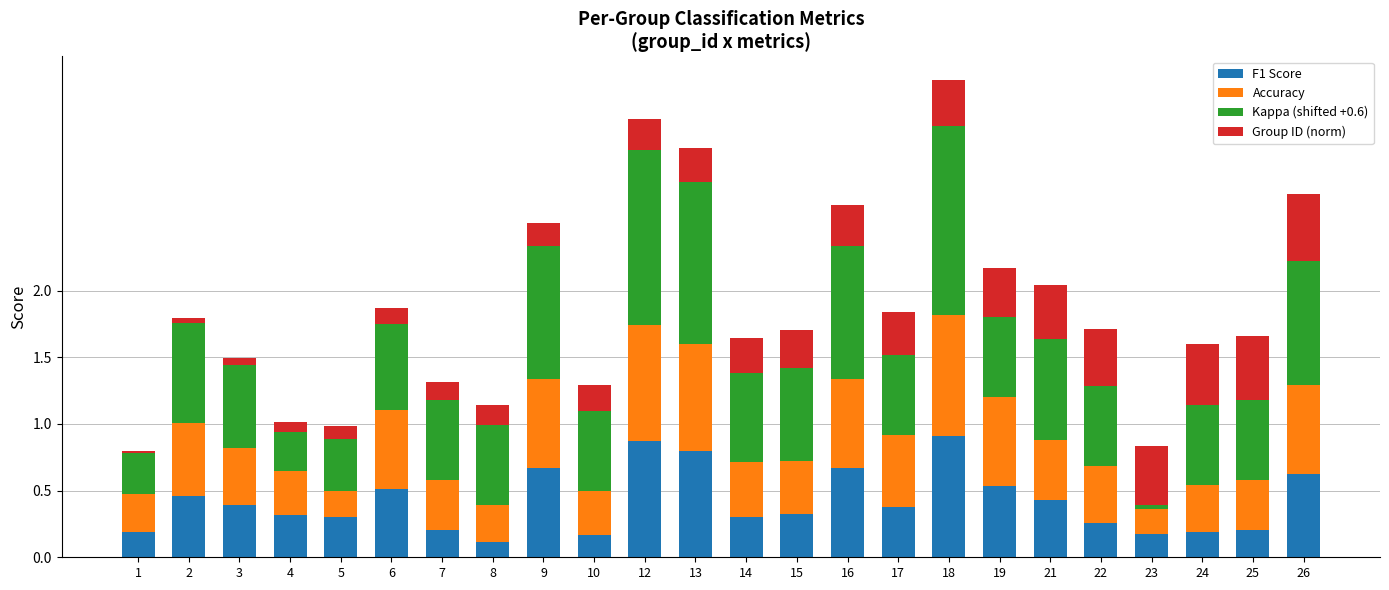

How many F1 Score values are between 0 and 1?

24